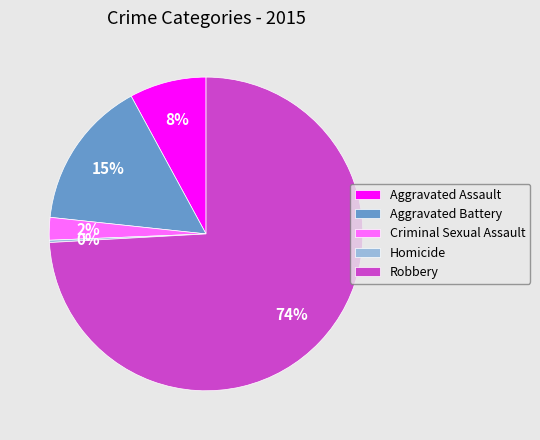

Between Robbery and Criminal Sexual Assault, which is larger?

Robbery